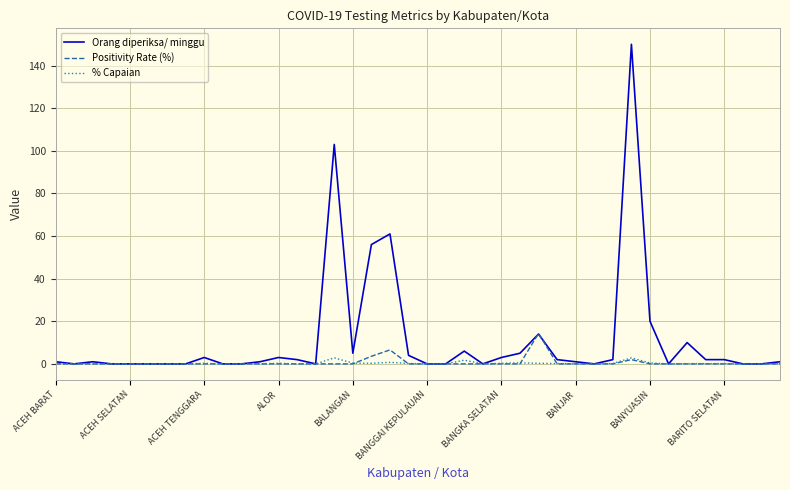

Which series has the largest range (max minus min)?

Orang diperiksa/ minggu